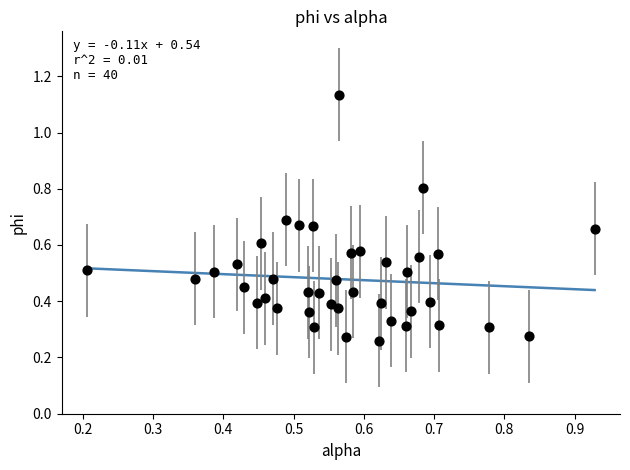

What is the range of Y values (max minus min)?

0.9